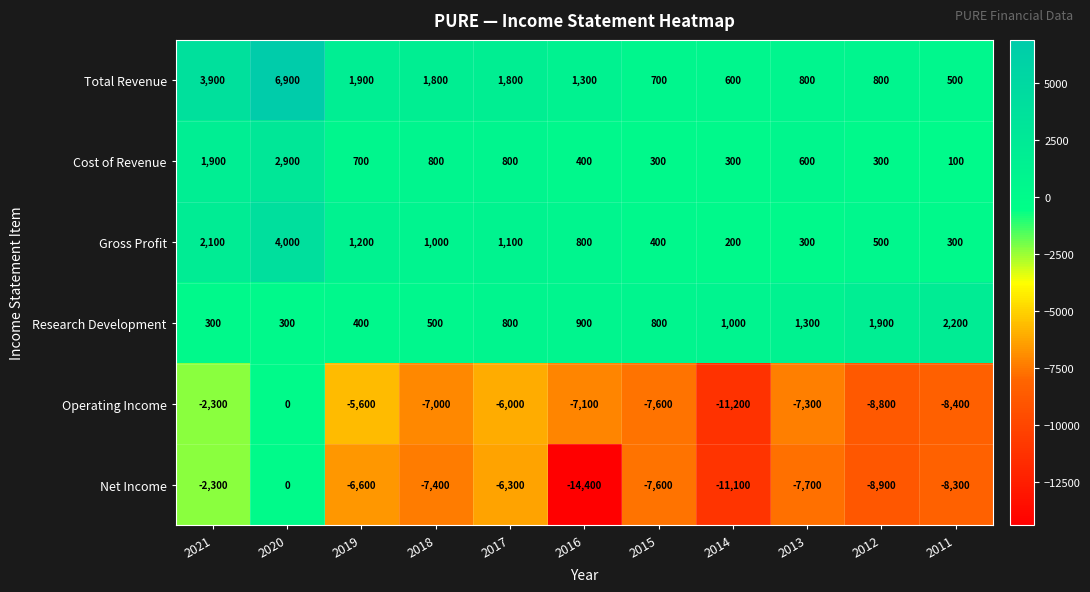

What is the total value across all series at 2012?

-14200